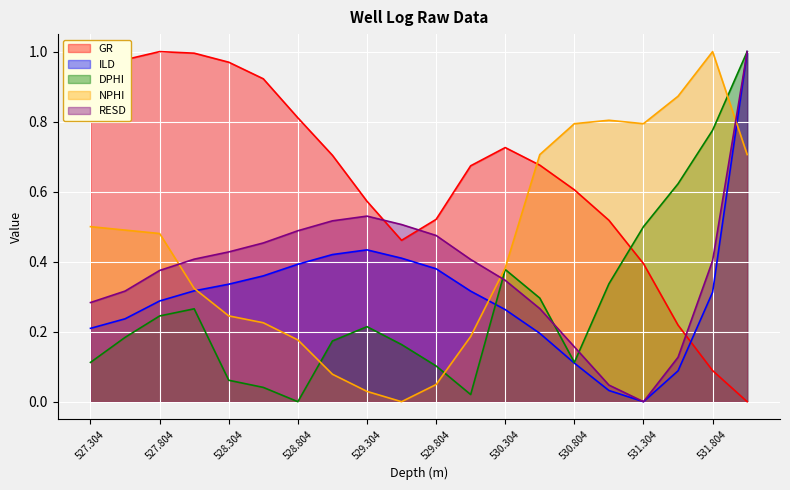

What is the label of the 1st point from the right?

532.054